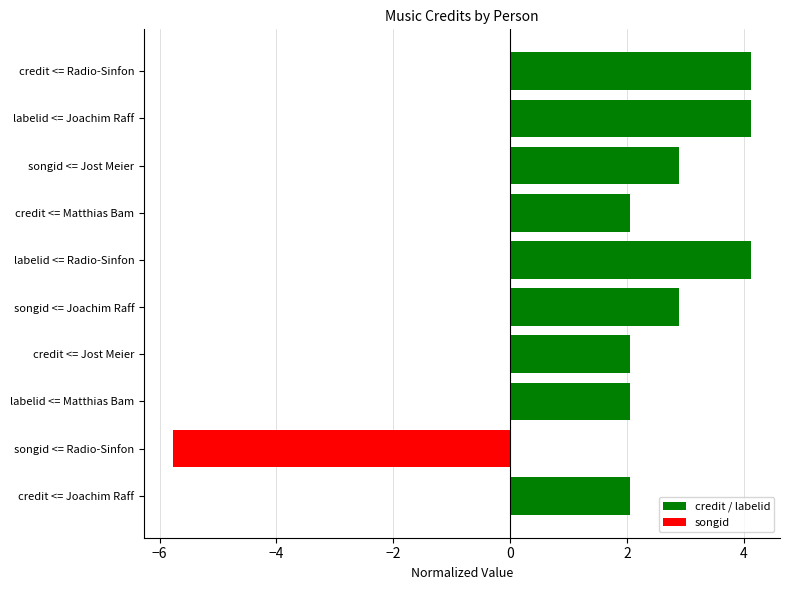

What is the sum of all values?

20.6